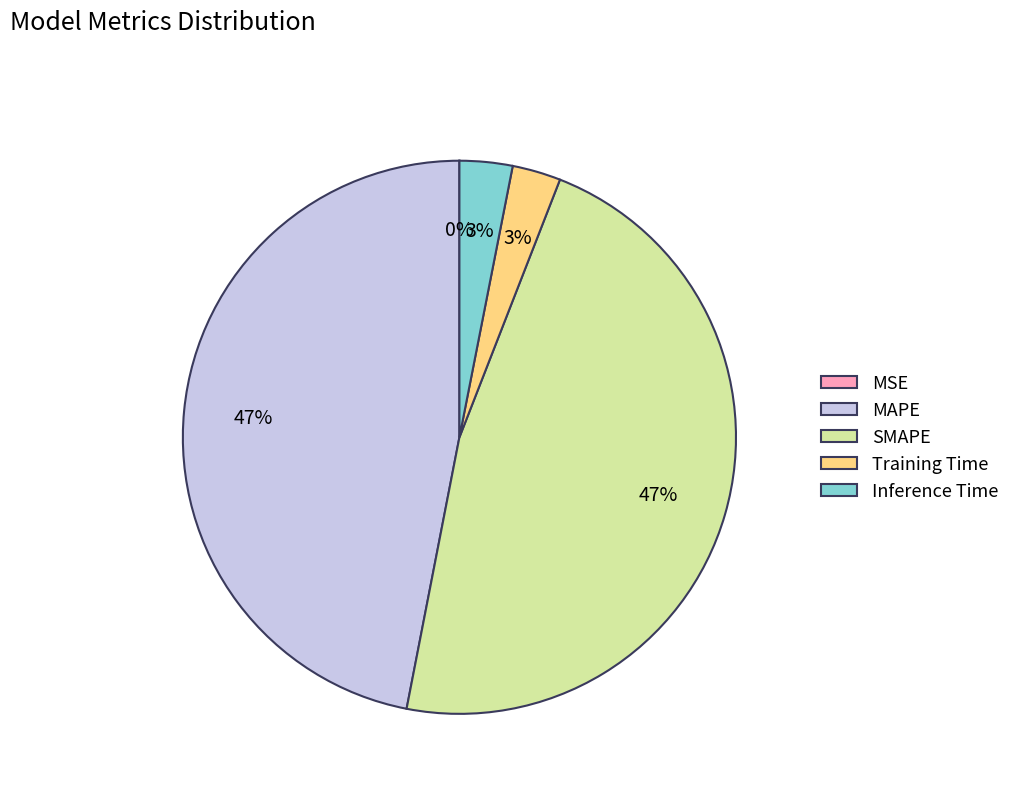

The MAPE slice represents 47% of the pie. True or false?

True